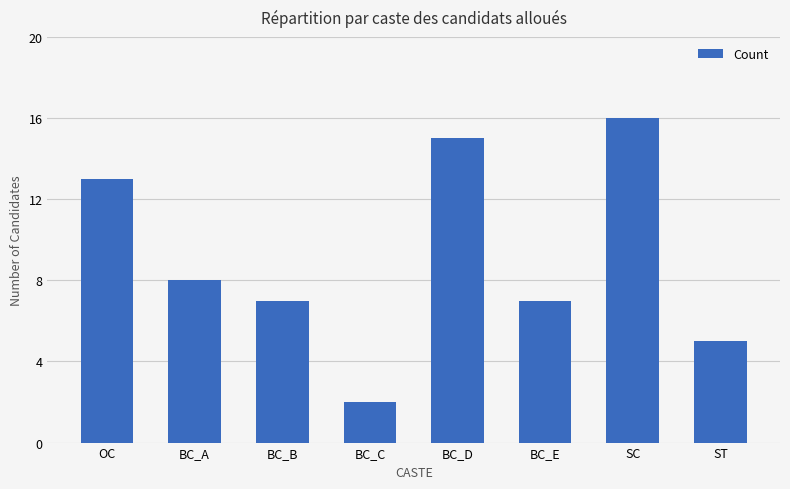

The value at BC_E is 4. True or false?

False